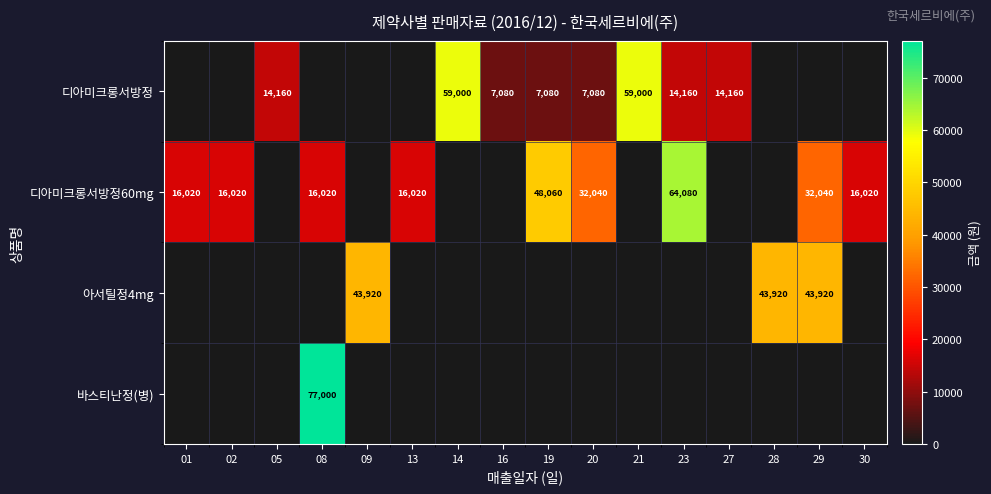

Is it true that 디아미크롱서방정 equals 20638 at 21?

False